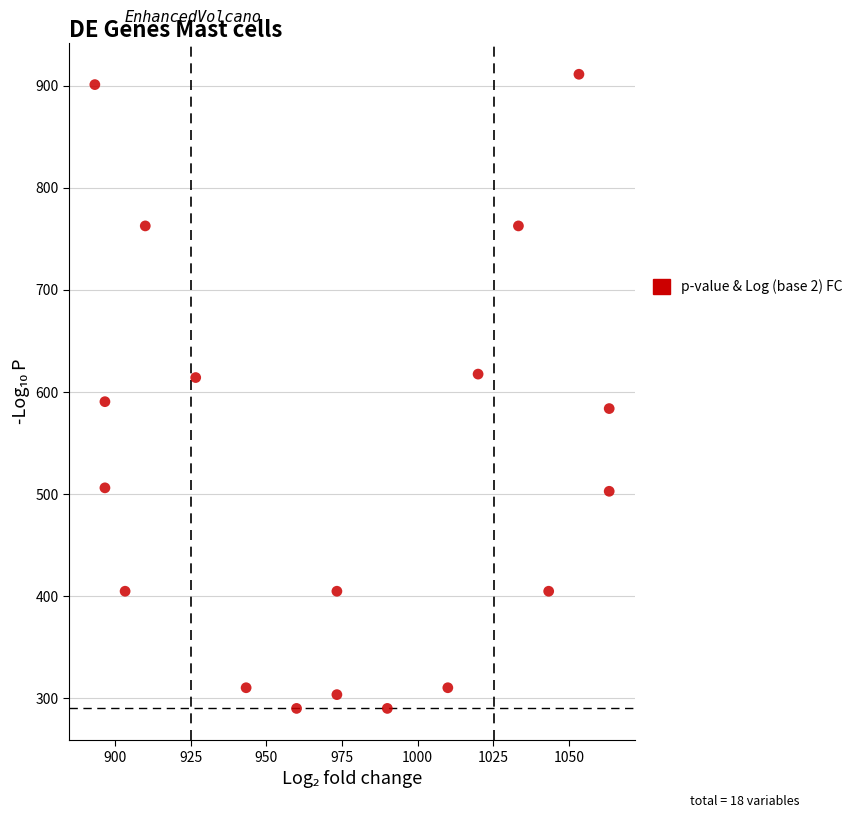

What is the range of X values (max minus min)?

170.0